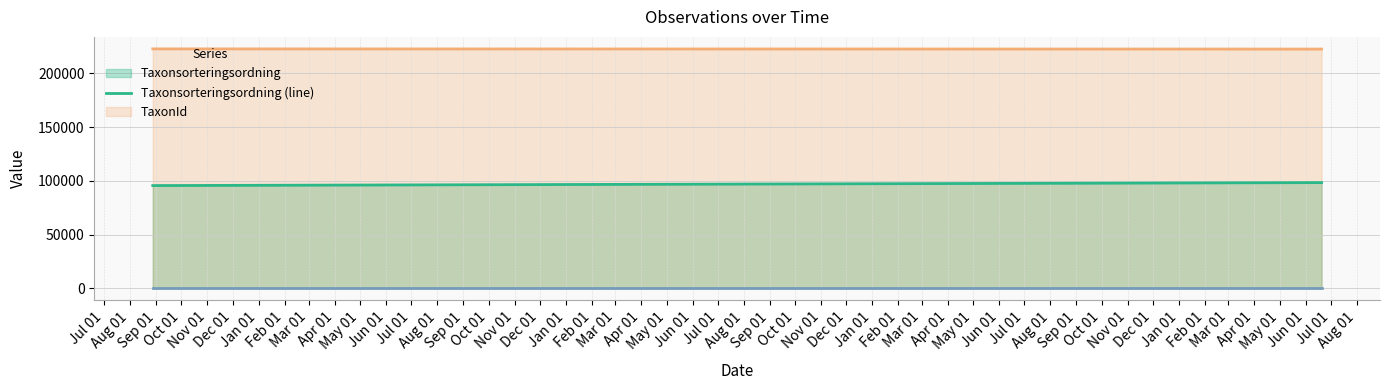

How many values in the Taxonsorteringsordning series exceed 98431?

1